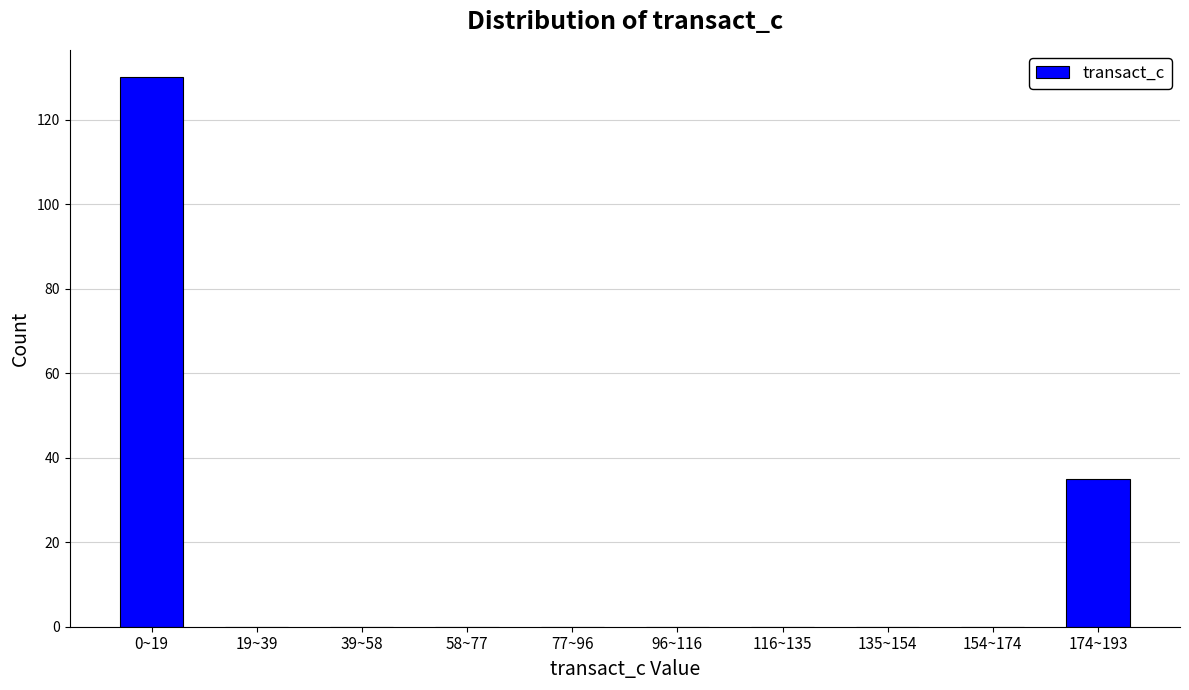

Reading right to left, list all the values displayed in this chart.

174~193=35	154~174=0	135~154=0	116~135=0	96~116=0	77~96=0	58~77=0	39~58=0	19~39=0	0~19=130